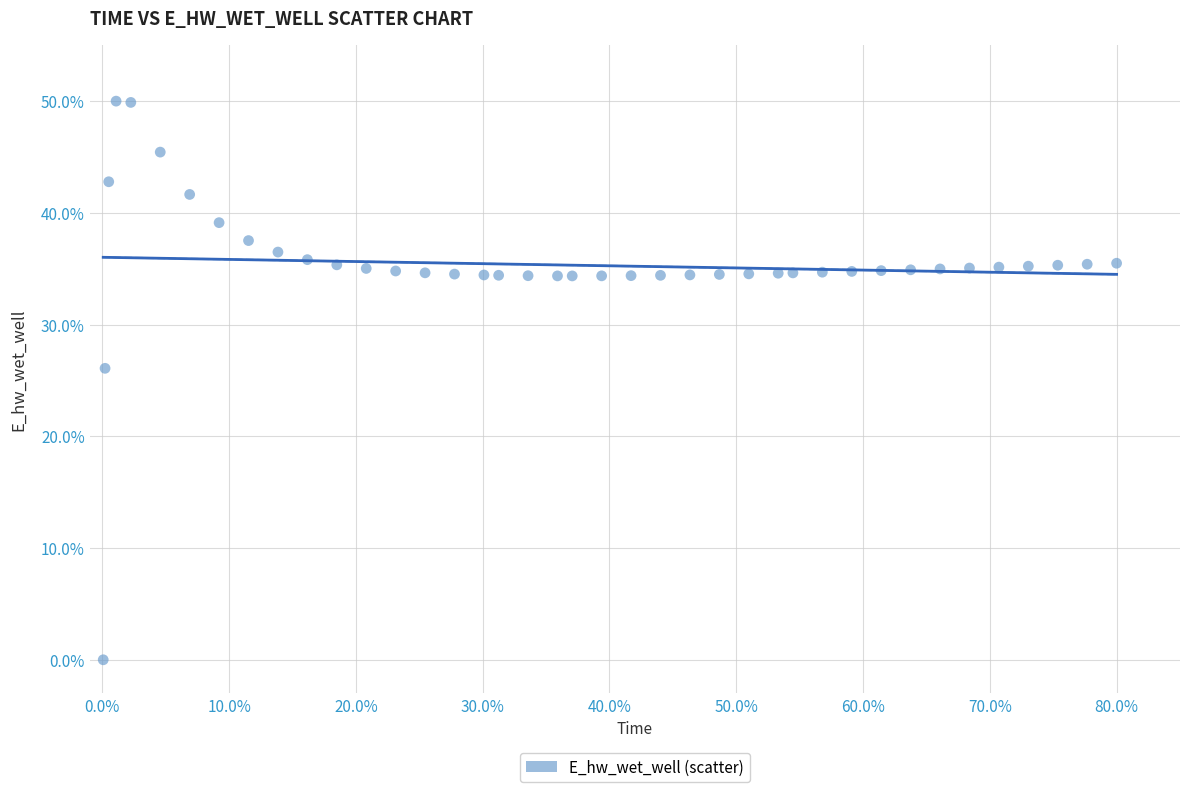

What Y value in the scatter plot is closest to 25?

26.1